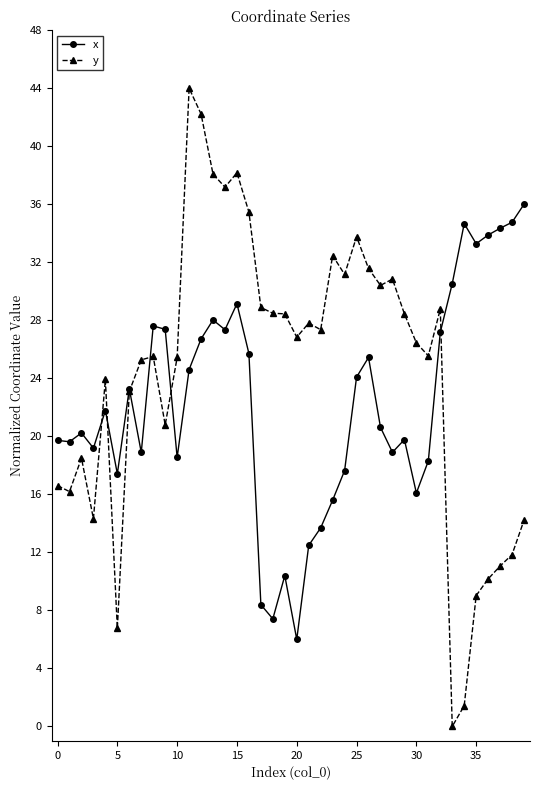

Which series has the largest total across all categories?

y